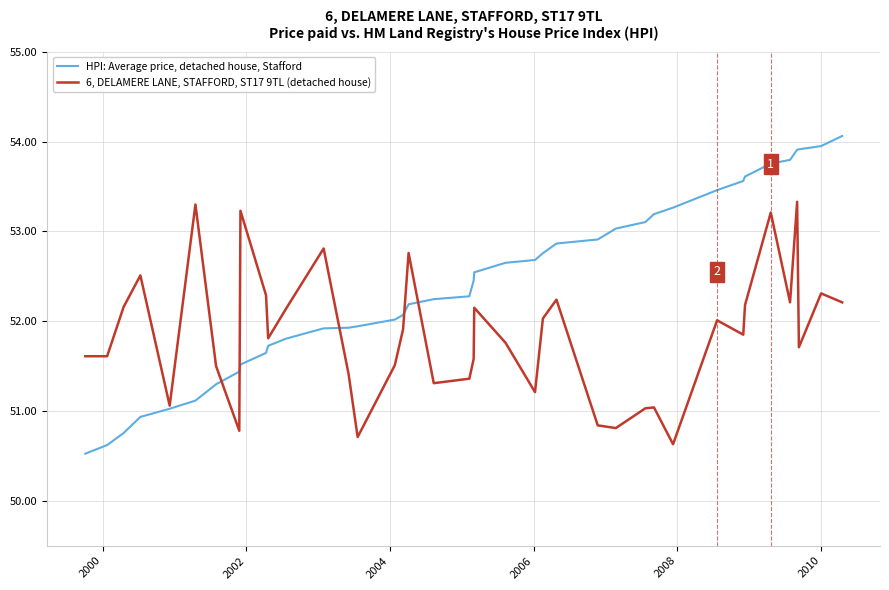

What are all the series names shown in the legend?

HPI: Average price, detached house, Stafford, 6, DELAMERE LANE, STAFFORD, ST17 9TL (detached house)